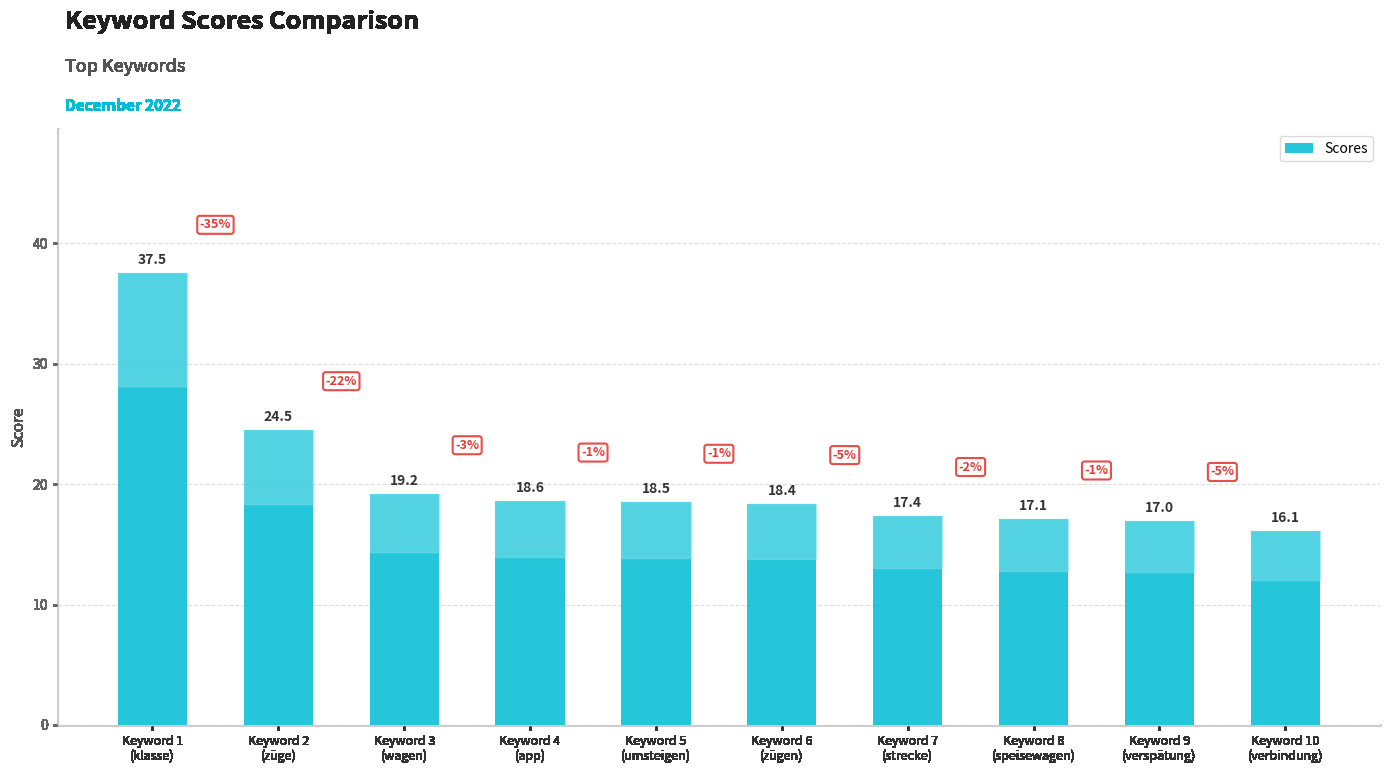

What is the sum of all values?

204.3